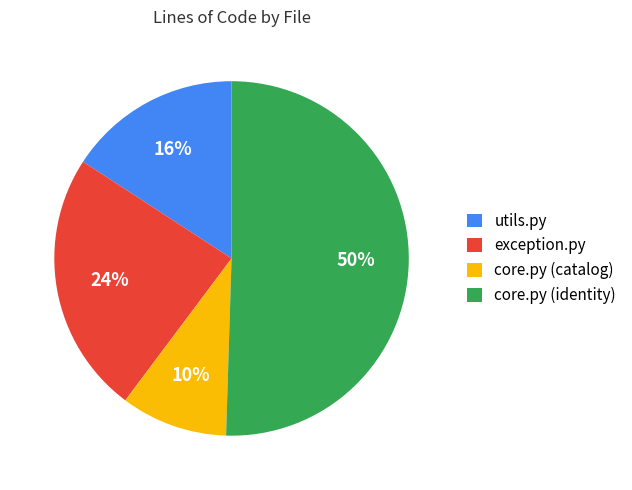

Which slice is the smallest?

core.py (catalog)